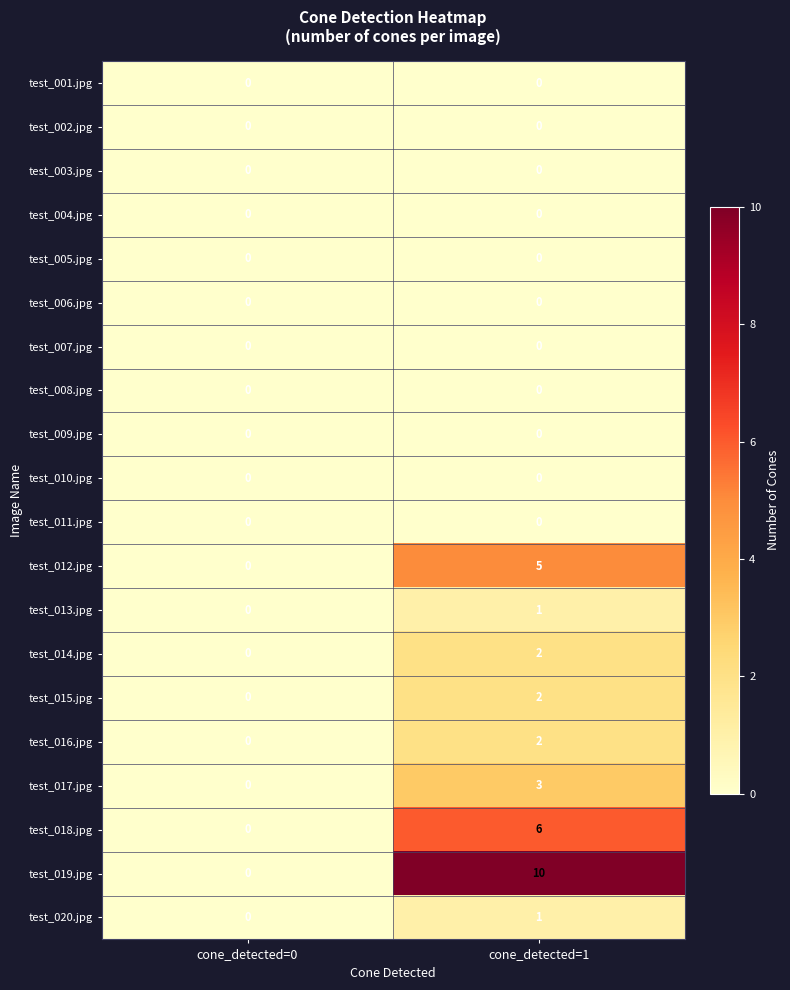

What is the highest value of the test_018.jpg series?

6